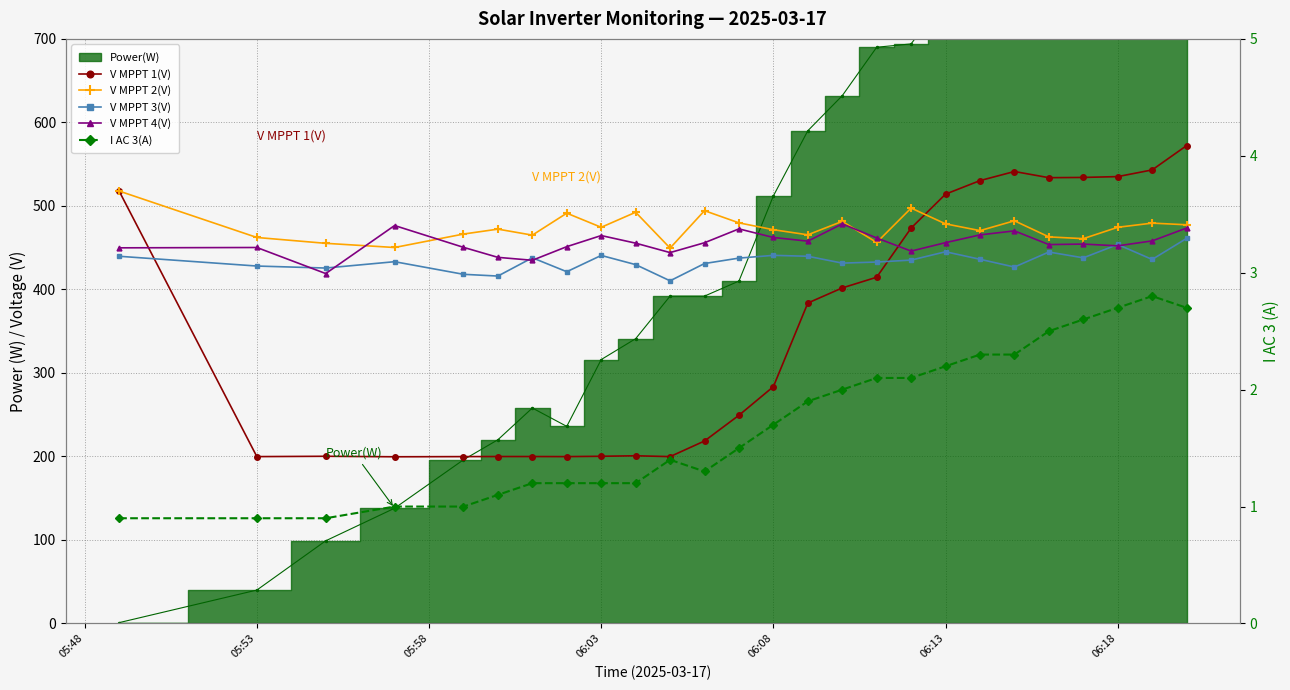

Which series has the widest spread of values?

V MPPT 1(V)